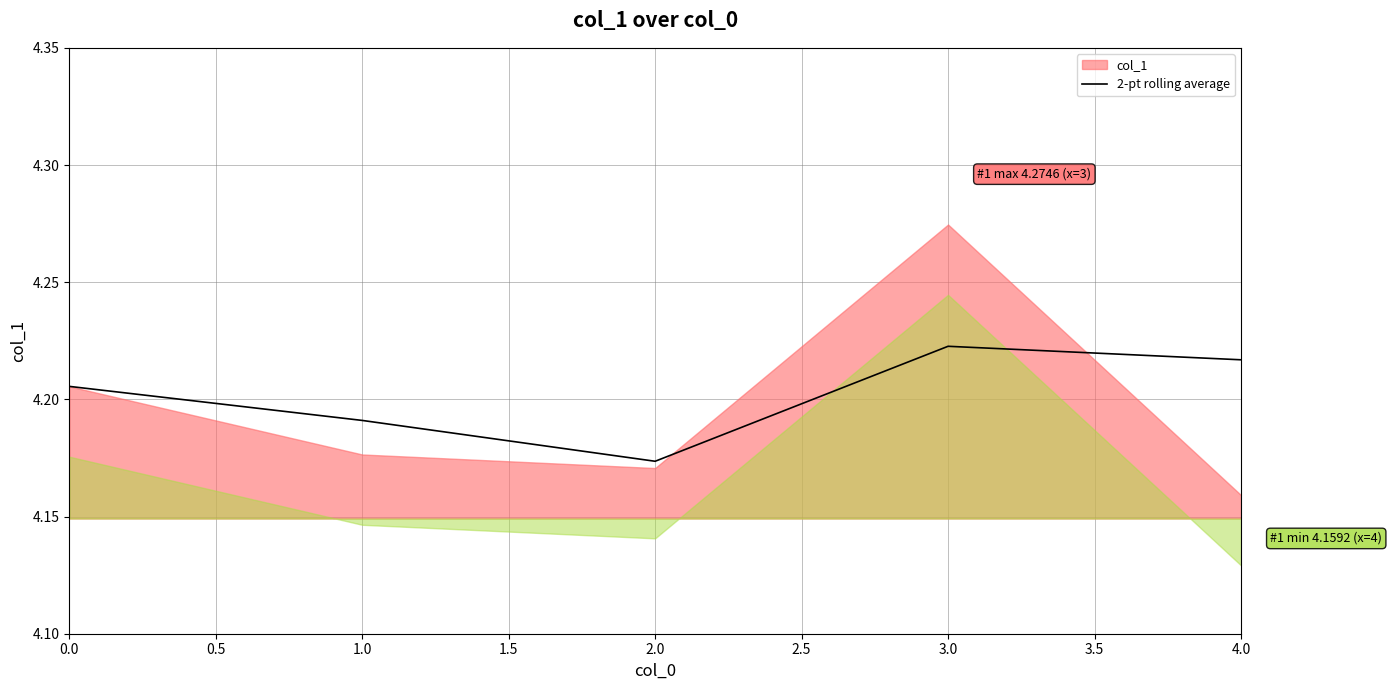

Reading right to left, what are all the values shown in this chart?

4.2	4.2	4.2	4.2	4.2